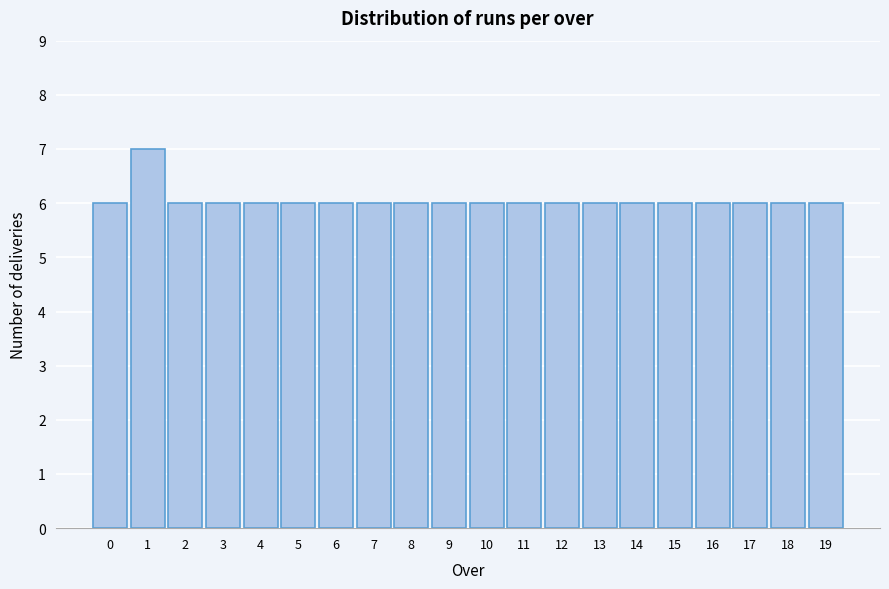

Reading left to right, extract all data points from this chart.

0=6	1=7	2=6	3=6	4=6	5=6	6=6	7=6	8=6	9=6	10=6	11=6	12=6	13=6	14=6	15=6	16=6	17=6	18=6	19=6